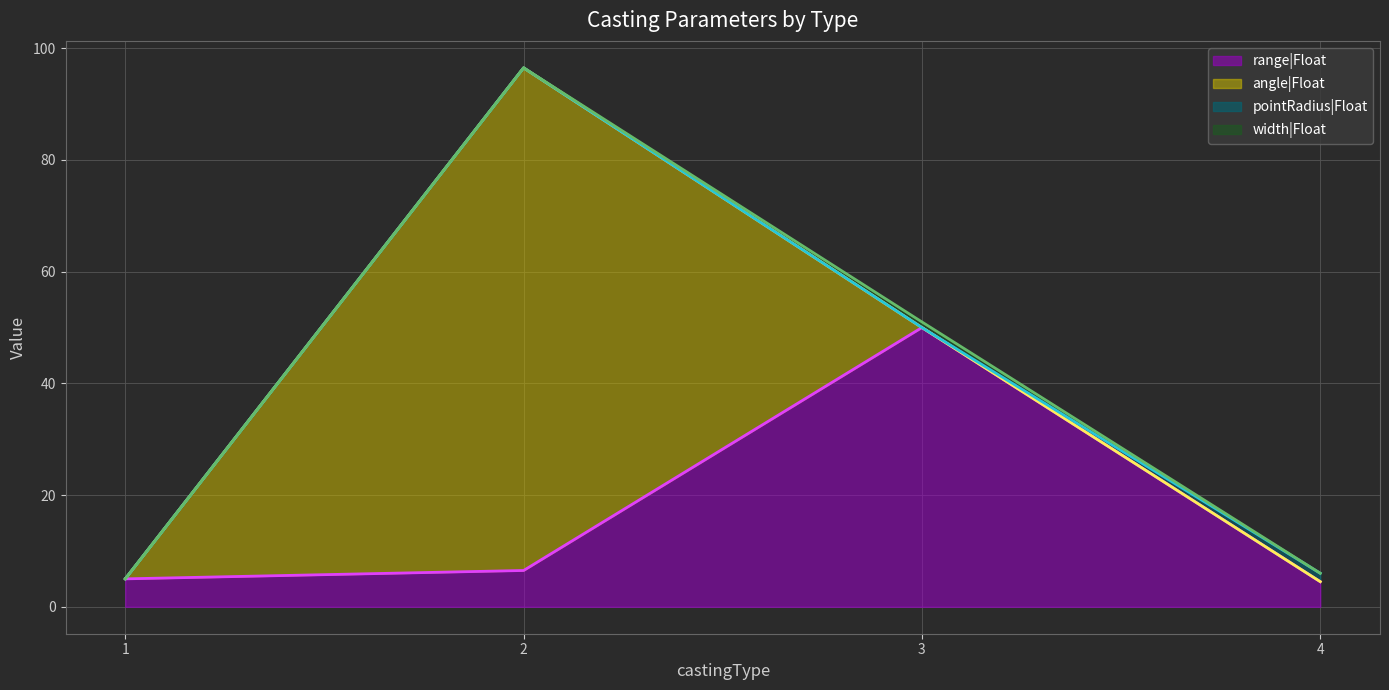

How many data points in width|Float are above 0?

1